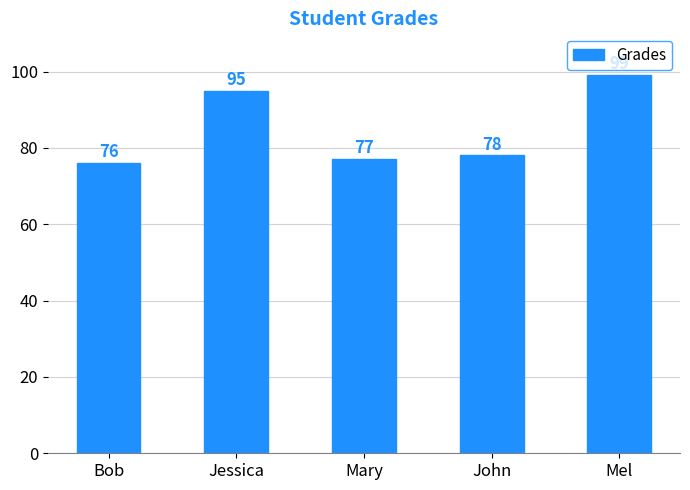

What is the value of the 2nd bar from the left?

95